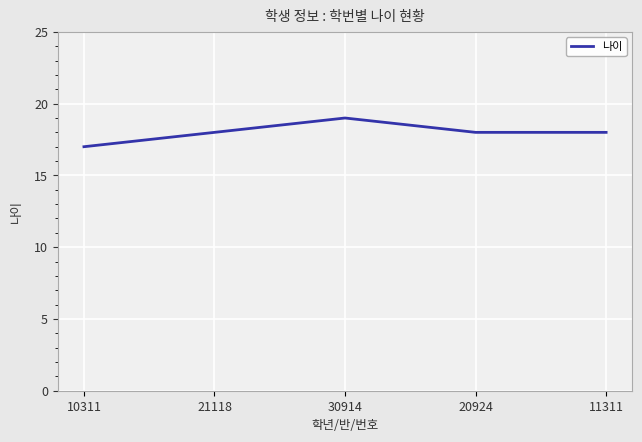

What value does the data have at 21118?

18